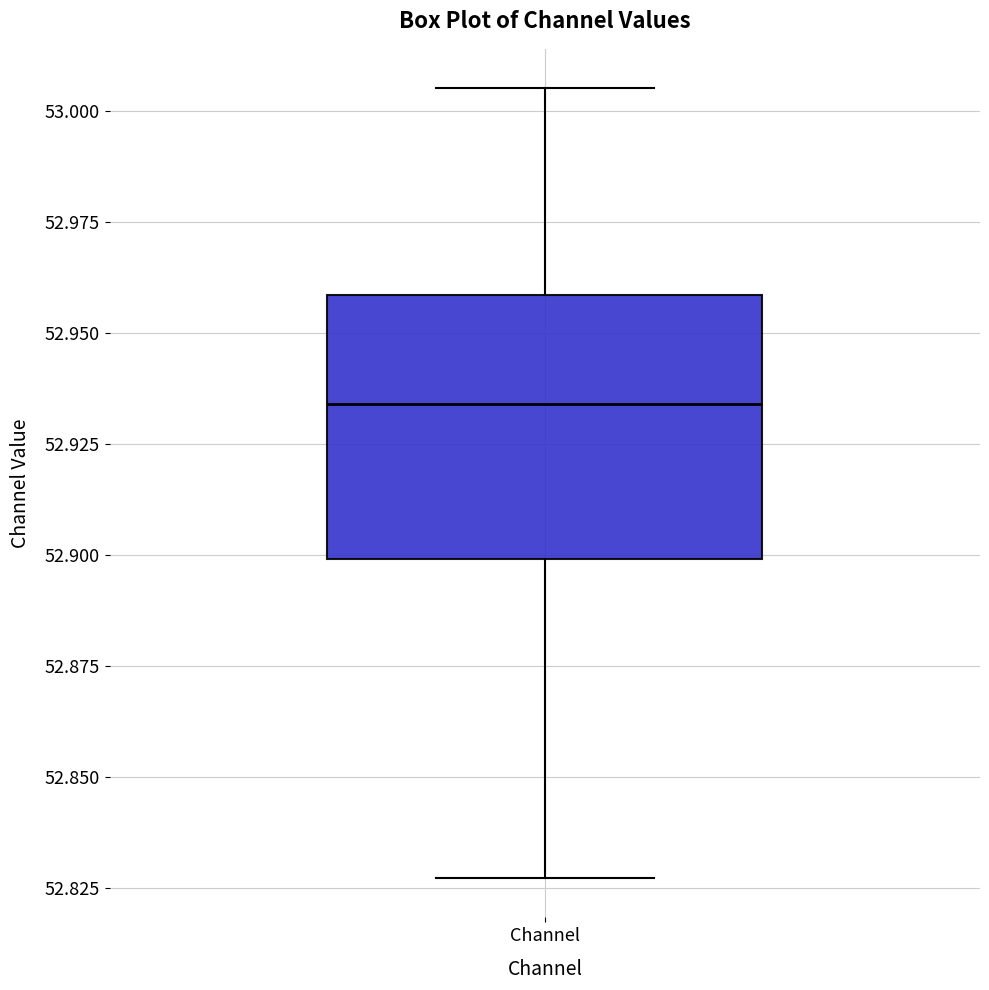

Read this box plot against the y-axis: the position of the median line, the range covered by the box, and the ends of both whiskers. The values are not printed on the chart, so give them approximately, as read against the axis.

median 52.935, box 52.900 to 52.960, whiskers 52.825 to 53.005